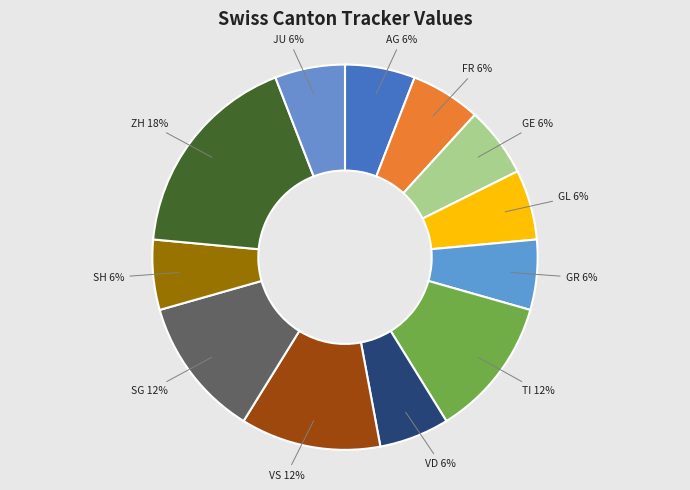

To the nearest percent, what percentage of the pie is FR?

6%